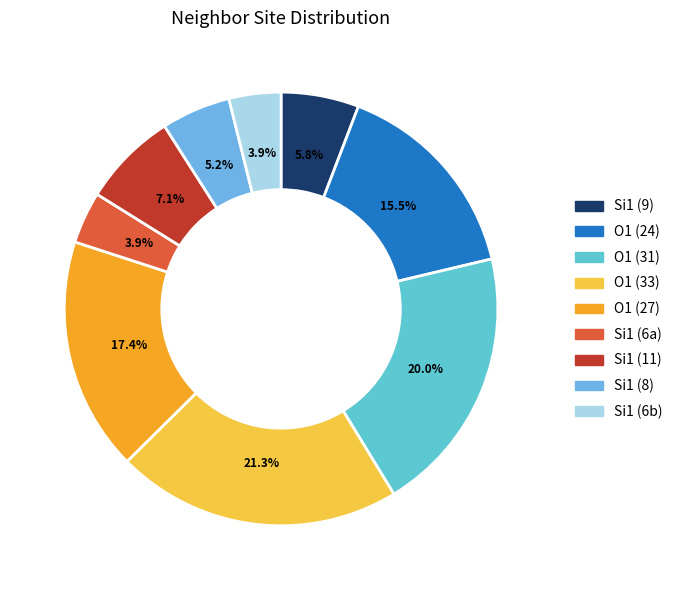

Does any single category account for the majority?

No